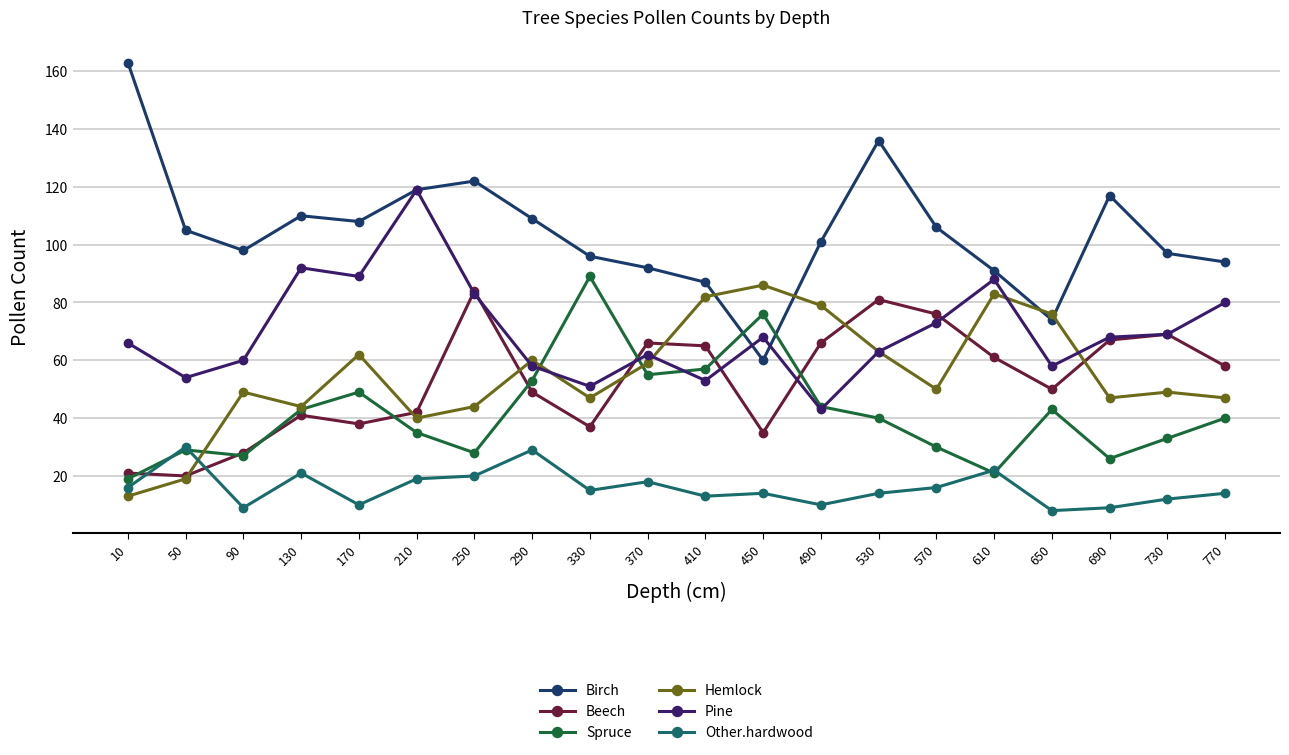

Is it true that Spruce equals 6 at 10?

False